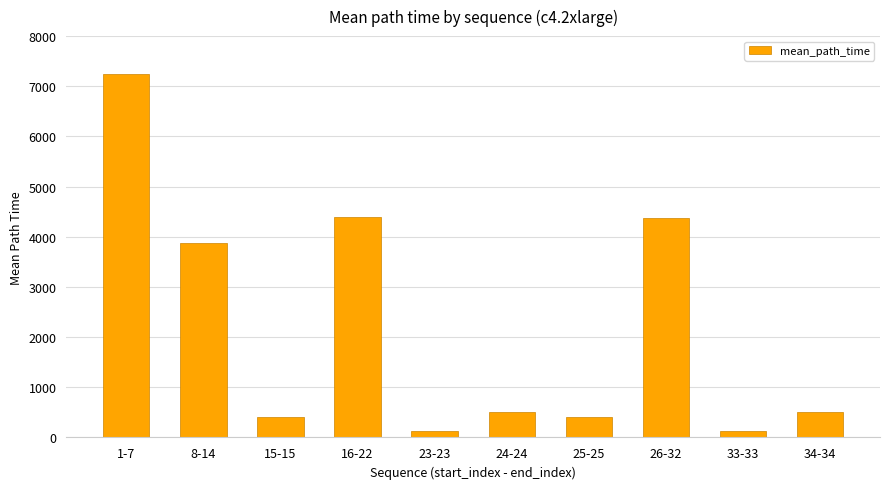

What is the change in value from 1-7 to 16-22?

-2842.3